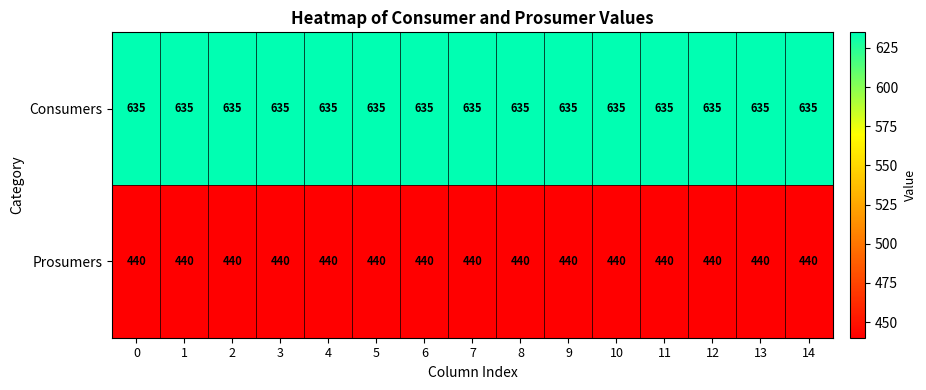

True or false: Prosumers has a value of 684 at 14.

False